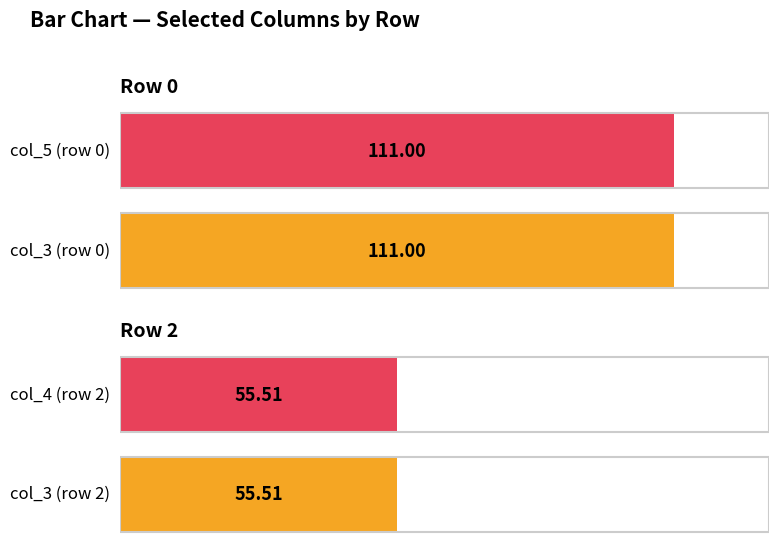

What is the sum of the col_3 values at 0 and 1?

111.0